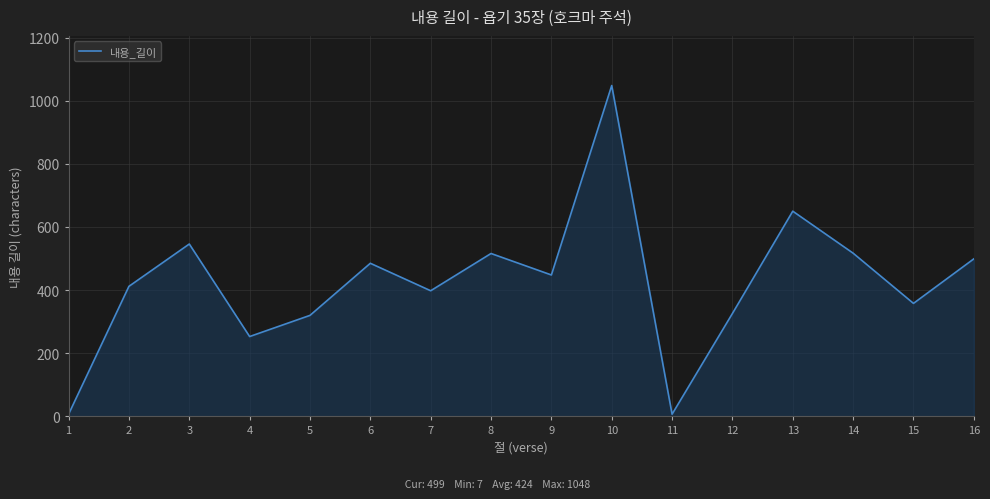

Between 2 and 14, which is larger?

14